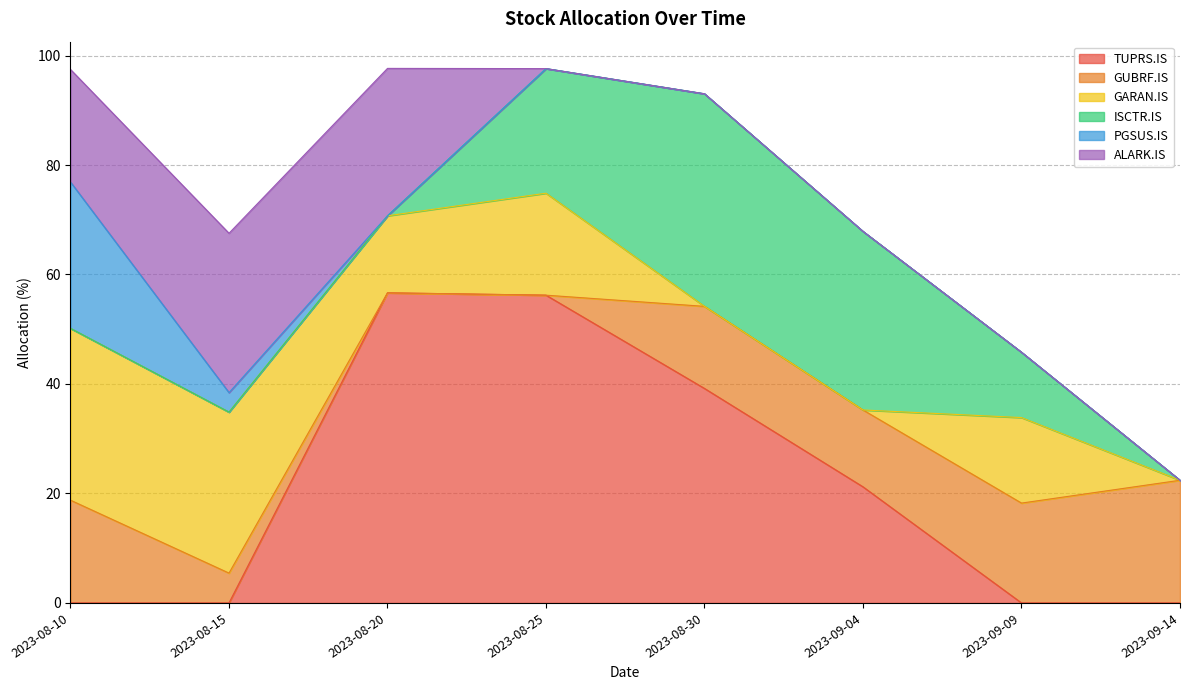

How many lines are shown in the chart?

6